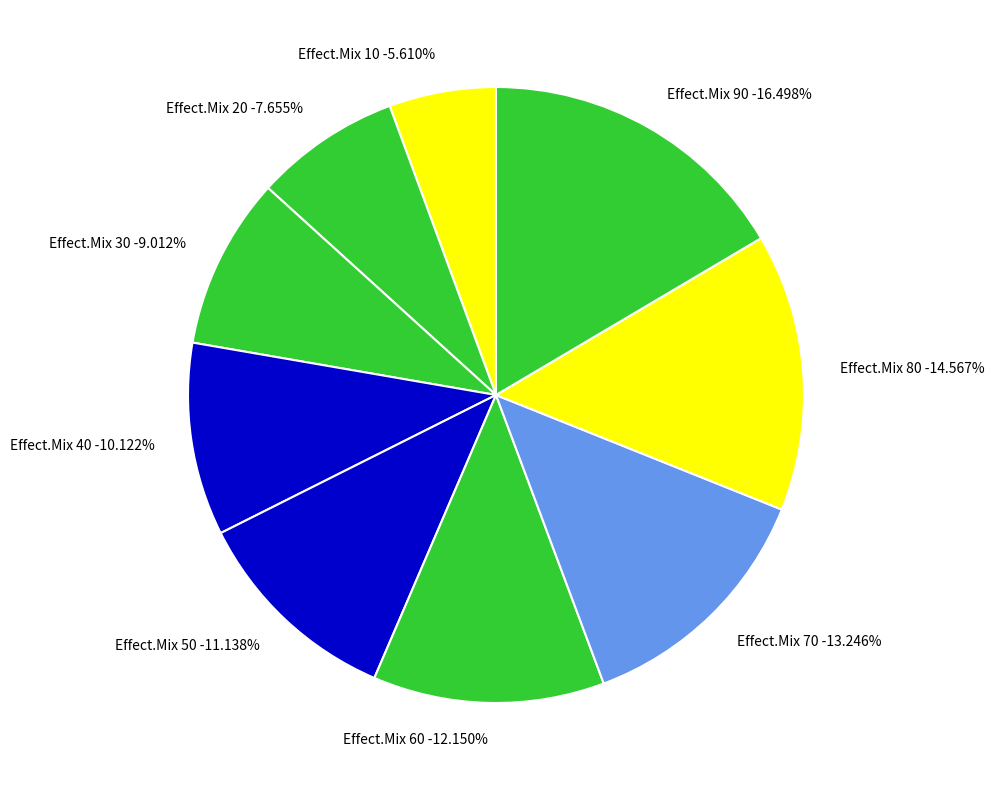

To the nearest percent, what is the combined percentage of 30 and 40?

19%